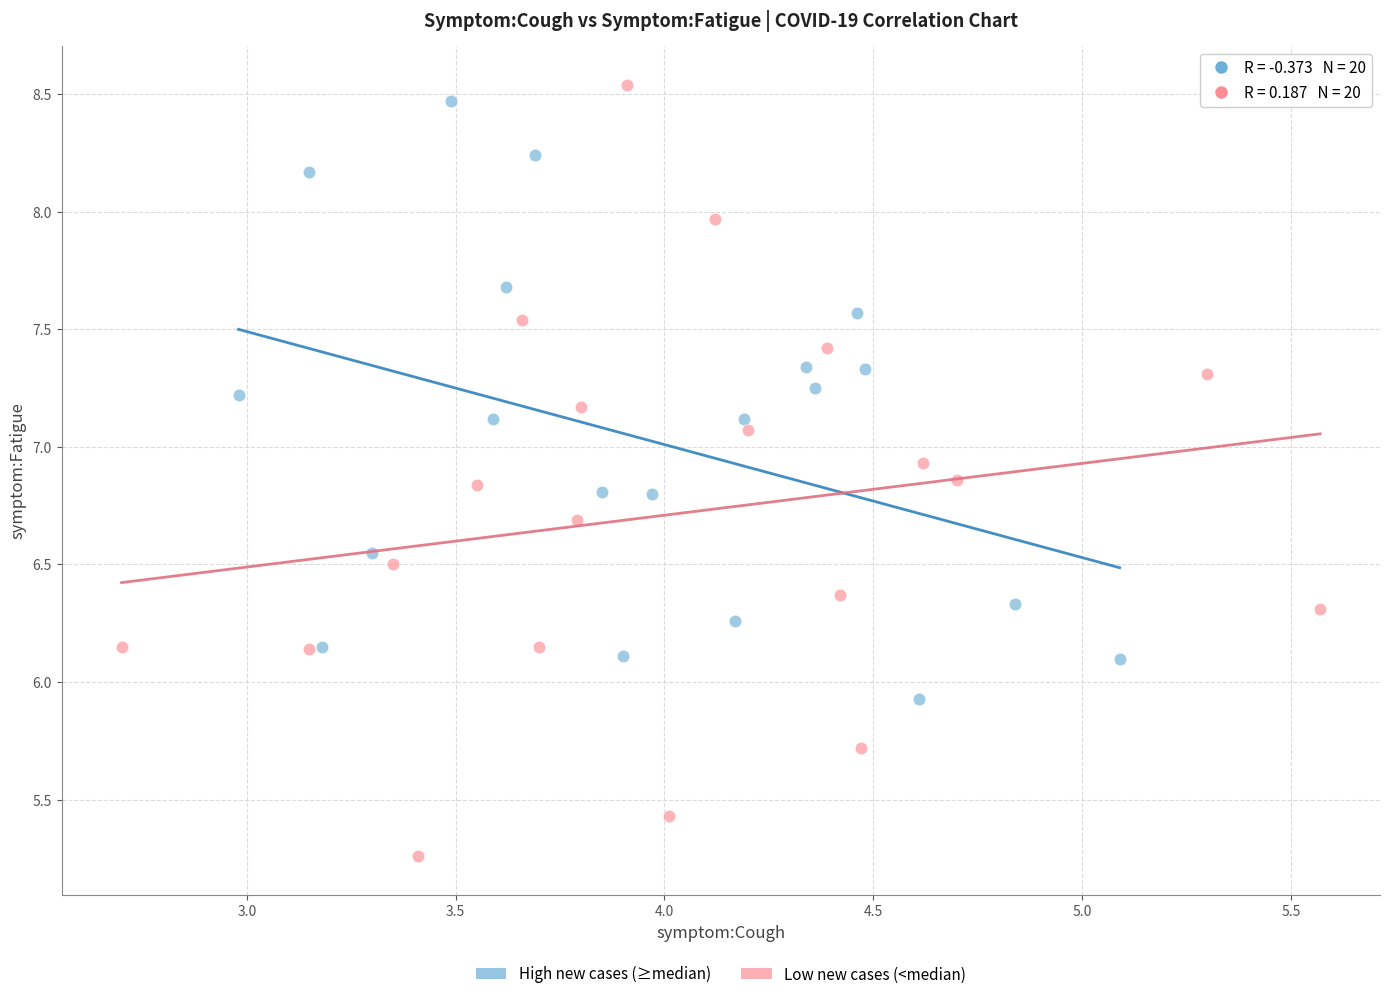

Which series contains the lowest Y value?

Low new cases (<median)